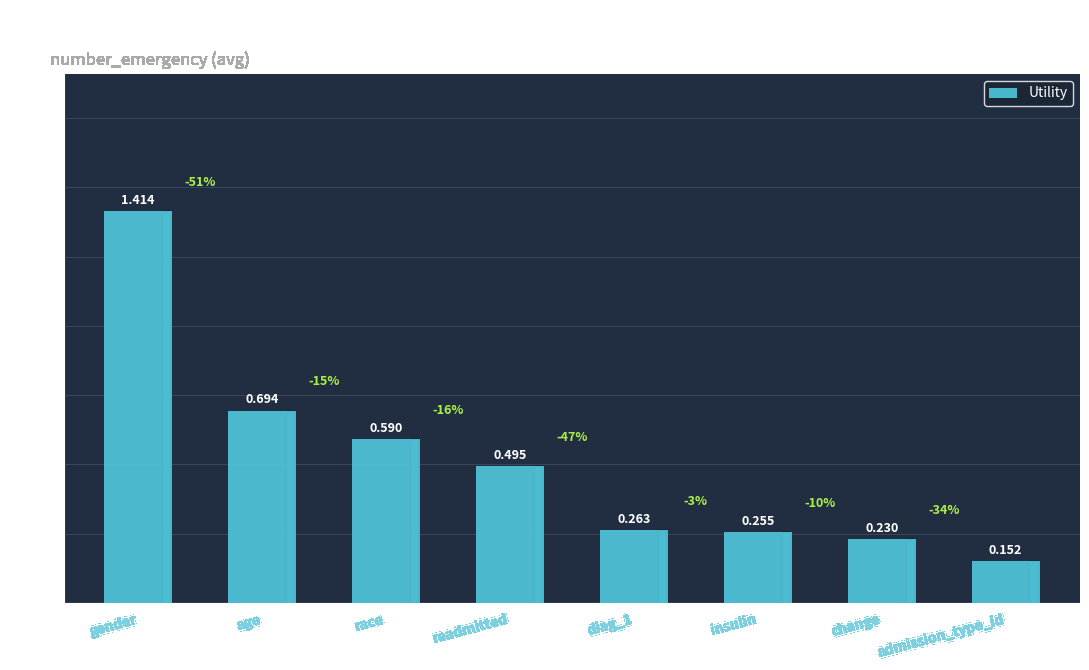

Which category has the lowest value across all series?

admission_type_id